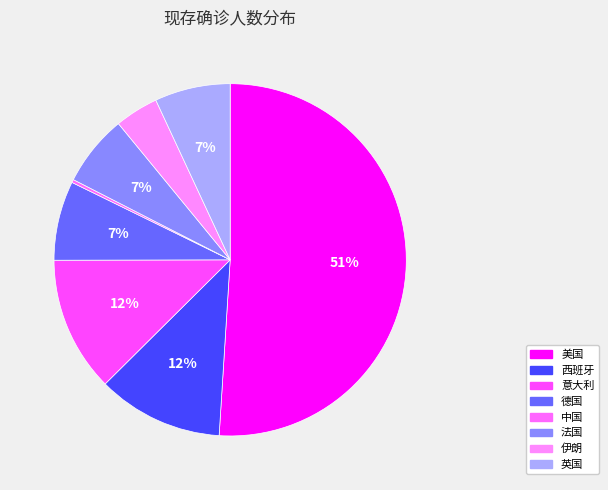

What is the change in value from 西班牙 to 中国?

-87012